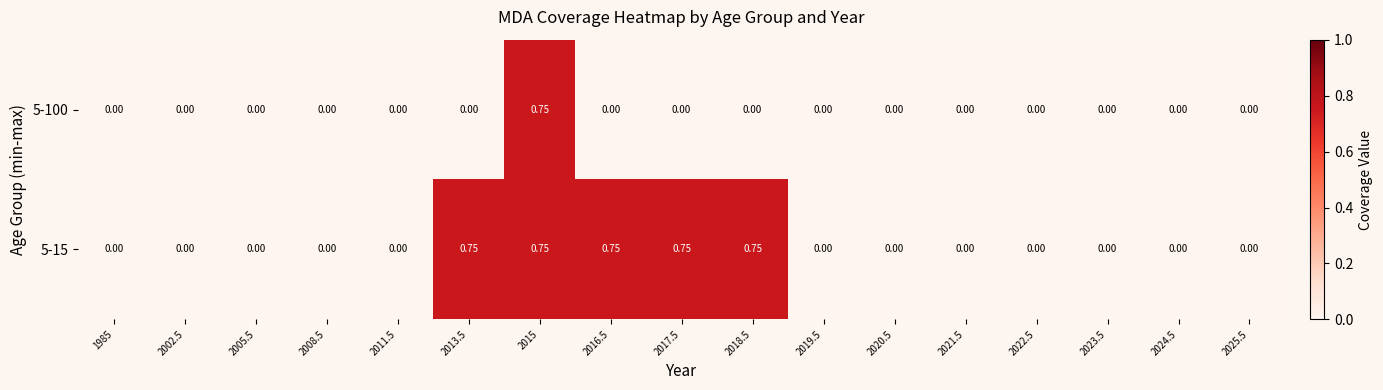

Reading left to right, what are all the values shown in this chart?

5-100: 1985=0.0	2002.5=0.0	2005.5=0.0	2008.5=0.0	2011.5=0.0	2013.5=0.0	2015=0.8	2016.5=0.0	2017.5=0.0	2018.5=0.0	2019.5=0.0	2020.5=0.0	2021.5=0.0	2022.5=0.0	2023.5=0.0	2024.5=0.0	2025.5=0.0
5-15: 1985=0.0	2002.5=0.0	2005.5=0.0	2008.5=0.0	2011.5=0.0	2013.5=0.8	2015=0.8	2016.5=0.8	2017.5=0.8	2018.5=0.8	2019.5=0.0	2020.5=0.0	2021.5=0.0	2022.5=0.0	2023.5=0.0	2024.5=0.0	2025.5=0.0